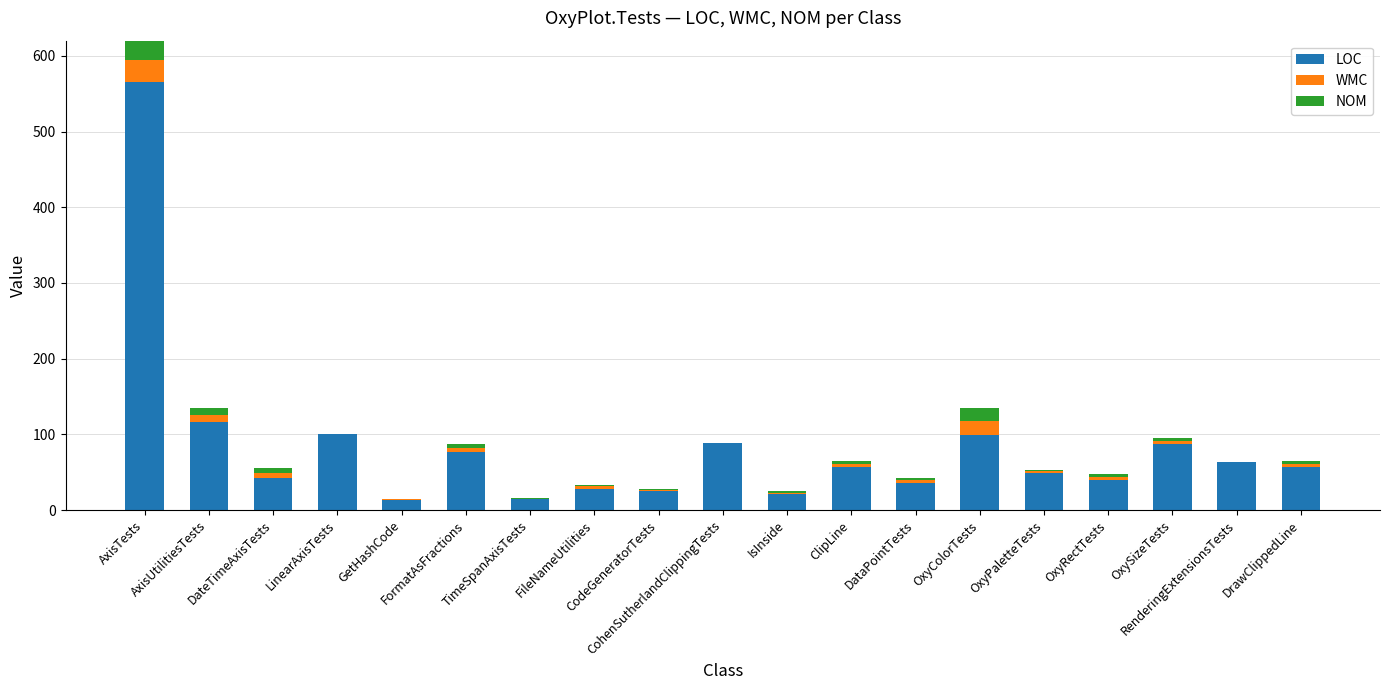

The NOM series shows 1 at IsInside. True or false?

False